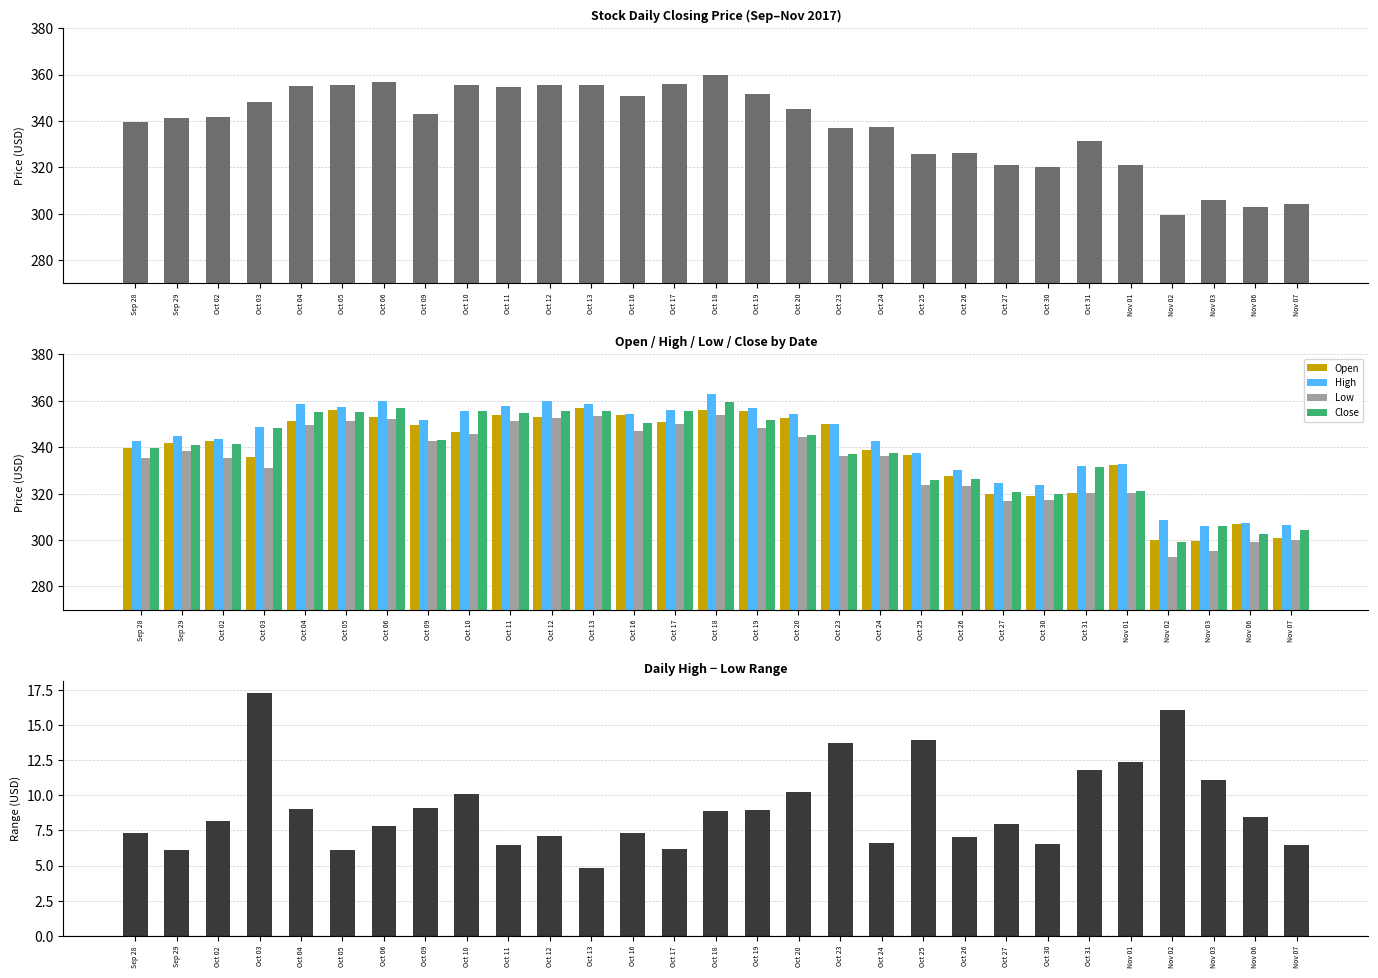

What is the difference between the highest and lowest values at Oct 09?

342.7